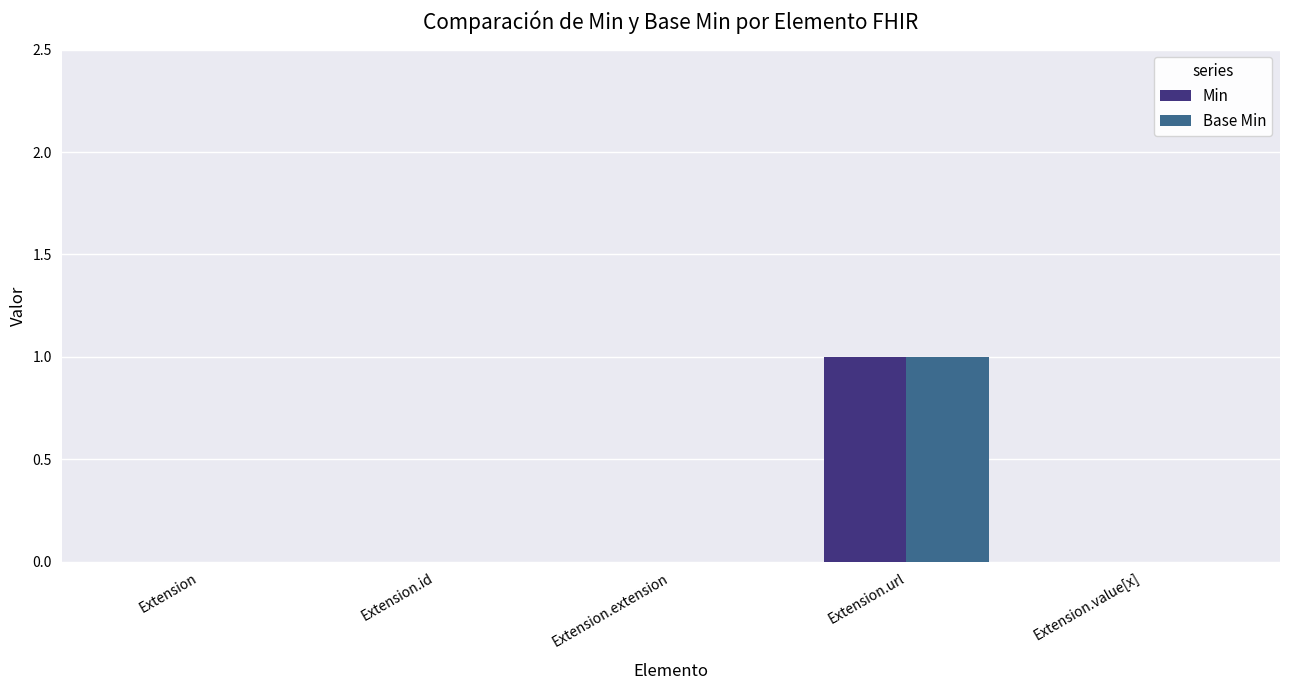

Reading right to left, extract all data points from this chart.

Min: Extension.value[x]=0	Extension.url=1	Extension.extension=0	Extension.id=0	Extension=0
Base Min: Extension.value[x]=0	Extension.url=1	Extension.extension=0	Extension.id=0	Extension=0